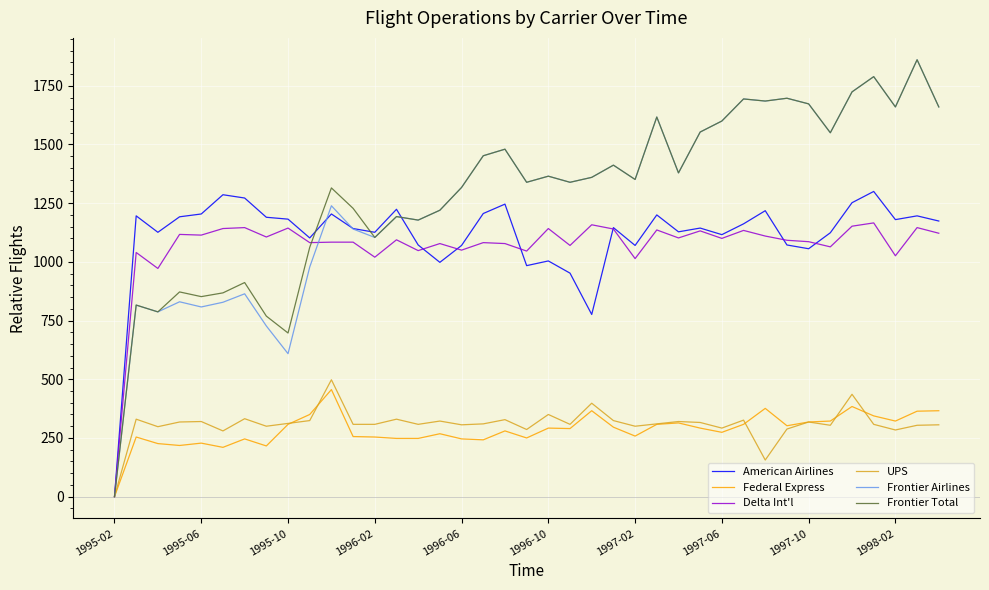

What is the maximum value shown in the chart?

1861